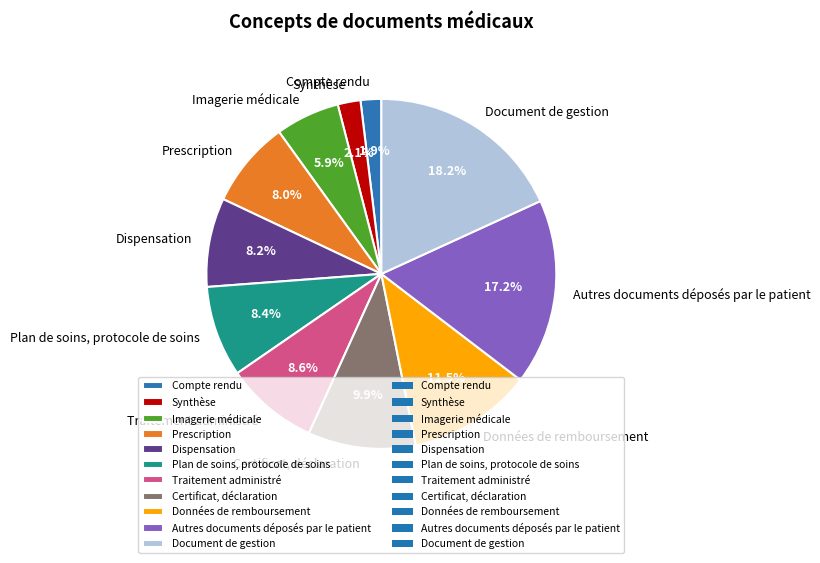

Which slice is the largest?

Document de gestion